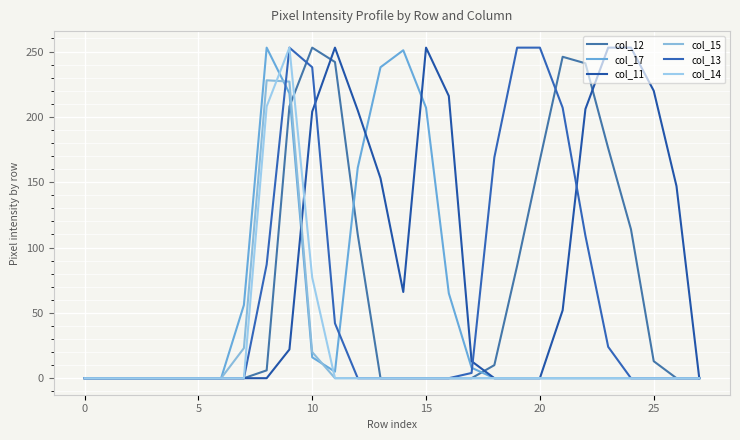

How many lines are shown in the chart?

6